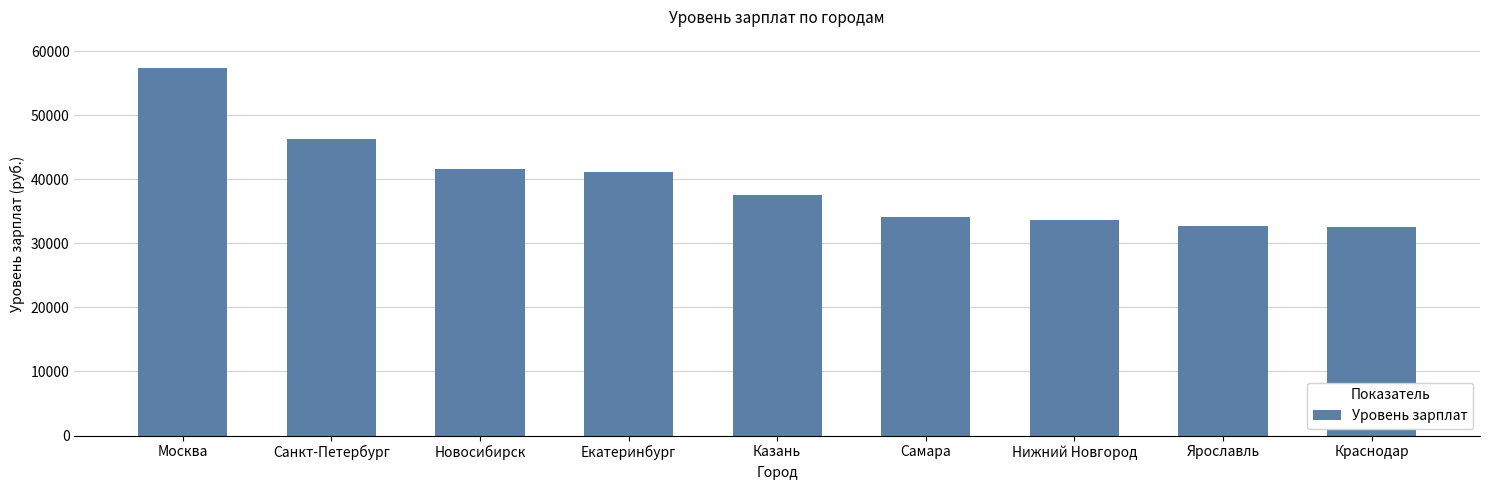

The value at Санкт-Петербург is 81887. True or false?

False